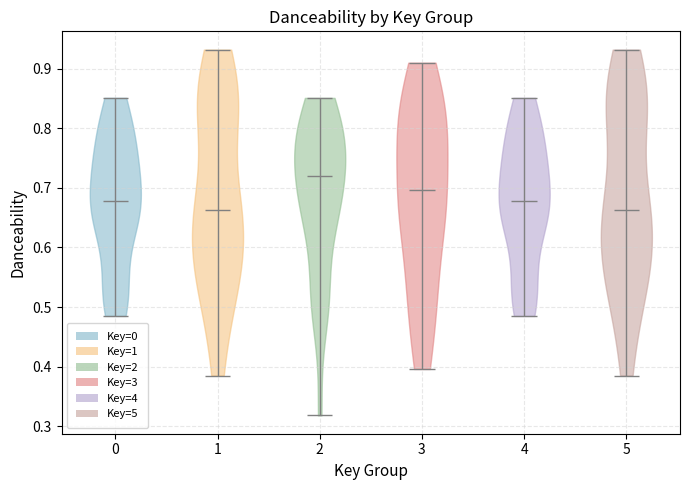

Reading left to right, read every violin against the y-axis: where its median line is, and the lowest and highest points it reaches. The values are not printed on the chart, so give them approximately, as read against the axis.

0: median line 0.68, lowest point 0.49, highest point 0.85
1: median line 0.66, lowest point 0.39, highest point 0.93
2: median line 0.72, lowest point 0.32, highest point 0.85
3: median line 0.70, lowest point 0.40, highest point 0.91
4: median line 0.68, lowest point 0.49, highest point 0.85
5: median line 0.66, lowest point 0.39, highest point 0.93